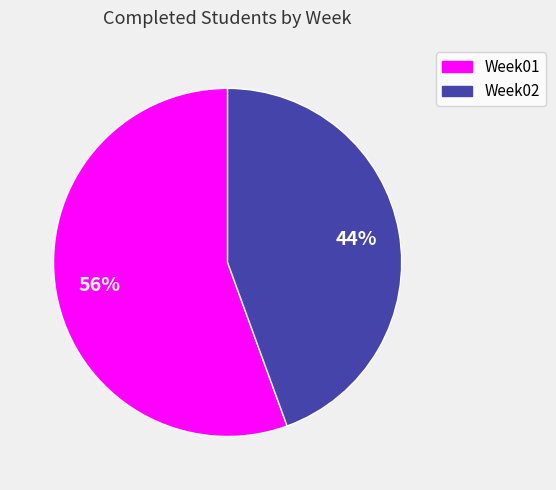

Is Week02 the majority of the pie?

No